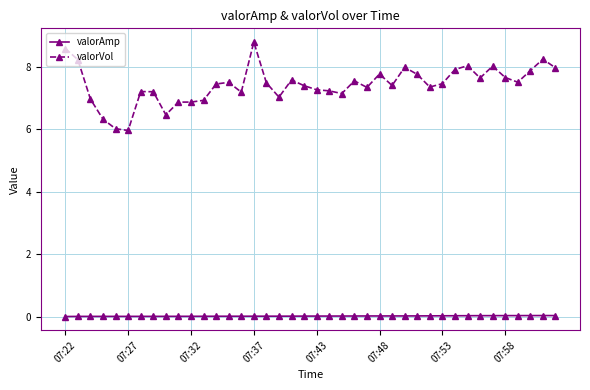

What is the sum of all valorVol values?

296.9